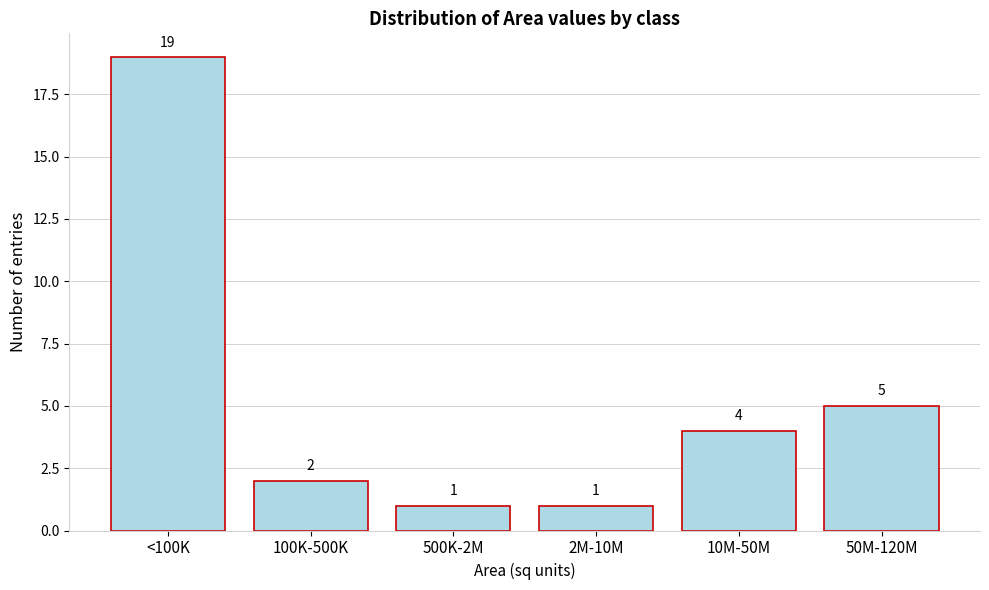

Reading right to left, extract all data points from this chart.

5	4	1	1	2	19